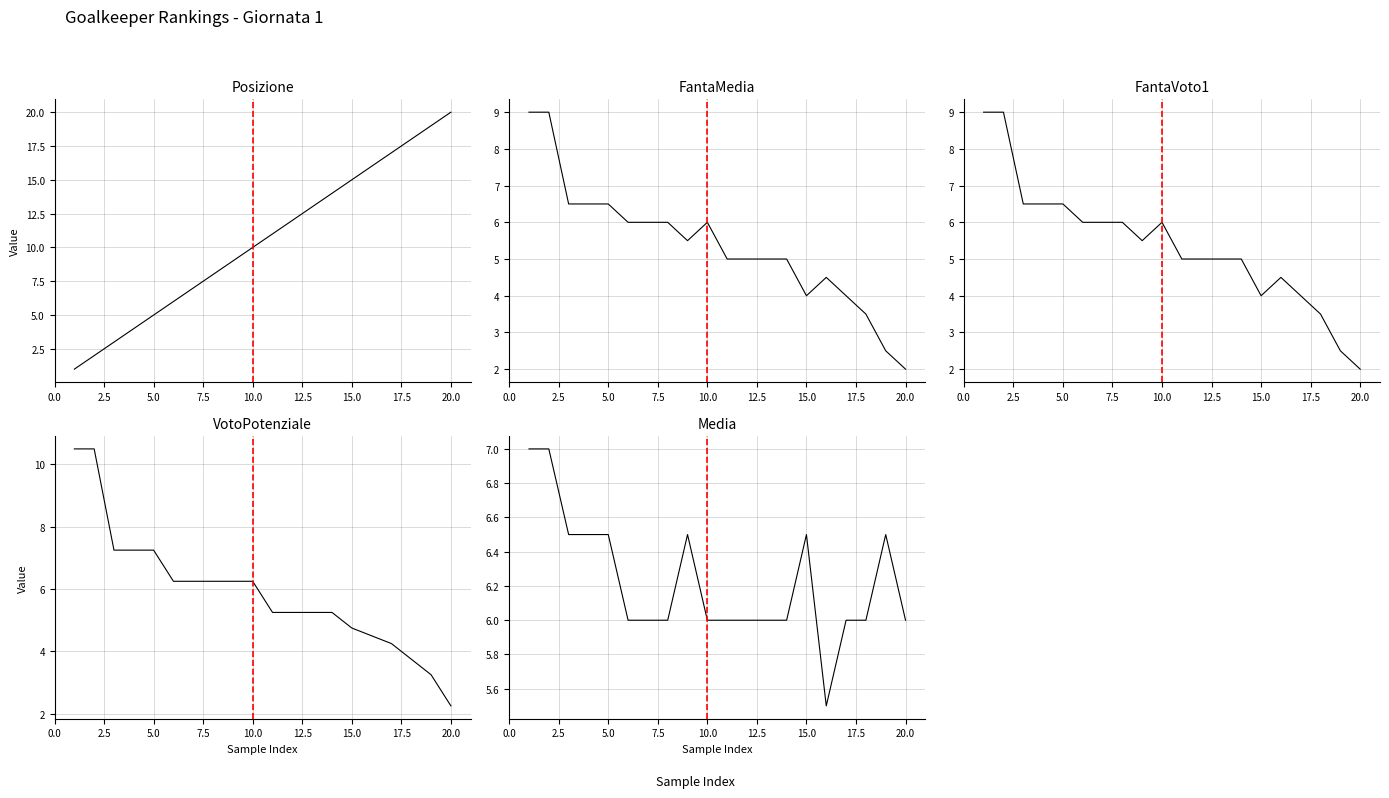

Which series has the largest total across all categories?

Posizione